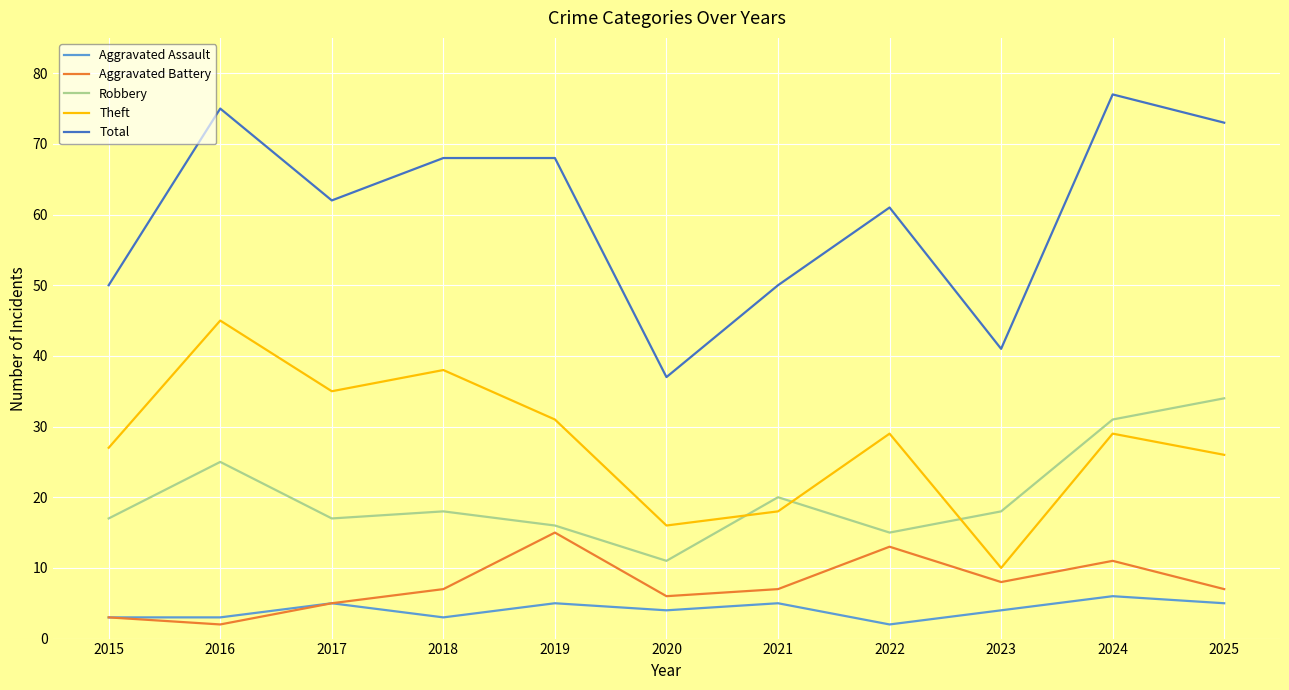

How many lines are shown in the chart?

5